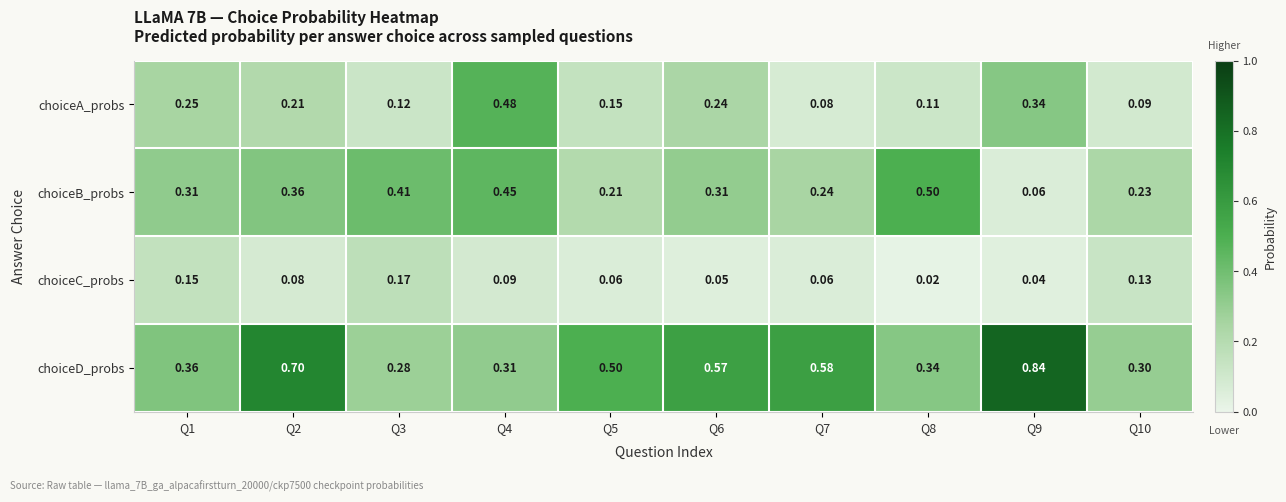

Rank the series at Q4 from lowest to highest value.

choiceC_probs, choiceD_probs, choiceB_probs, choiceA_probs